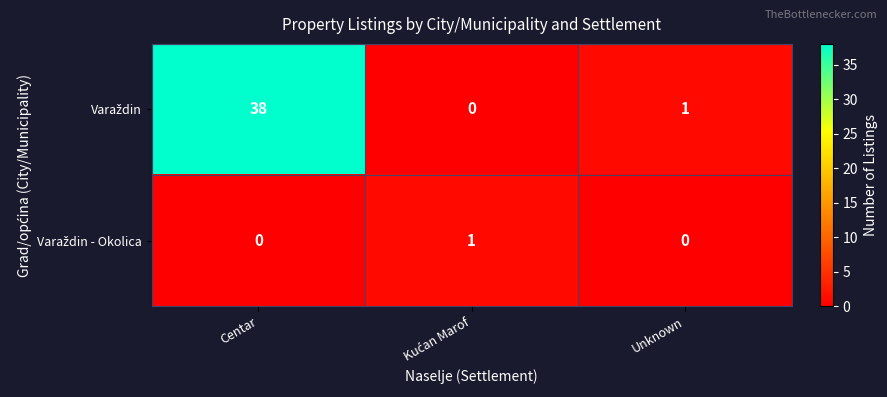

At how many categories does at least one series exceed 27?

1